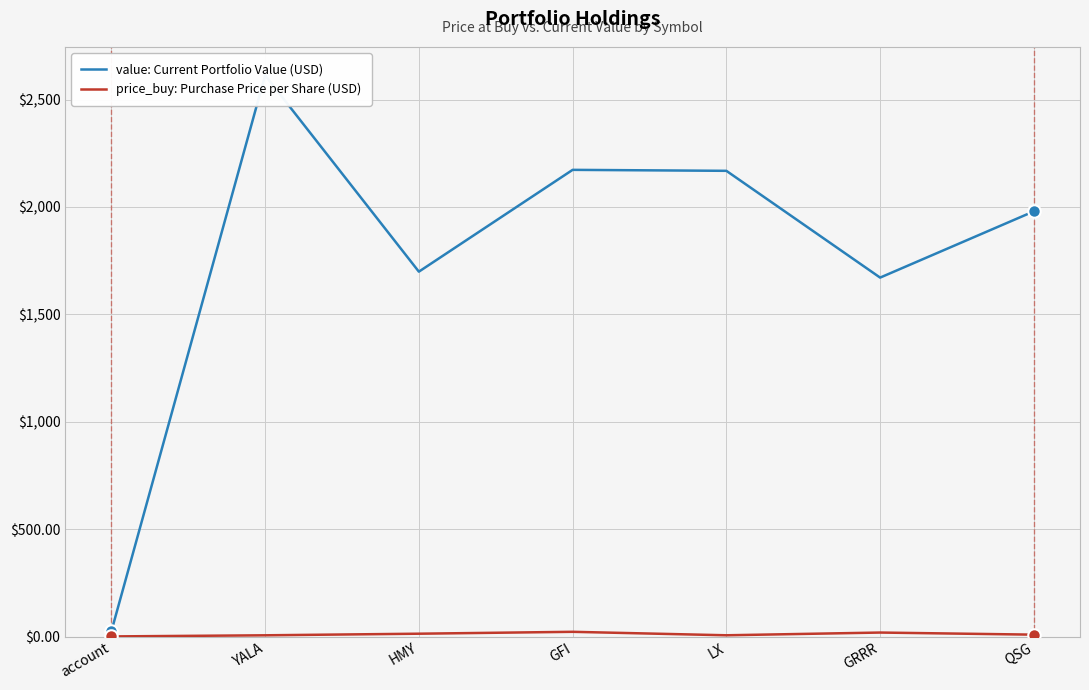

What is the label of the 4th point from the left?

GFI